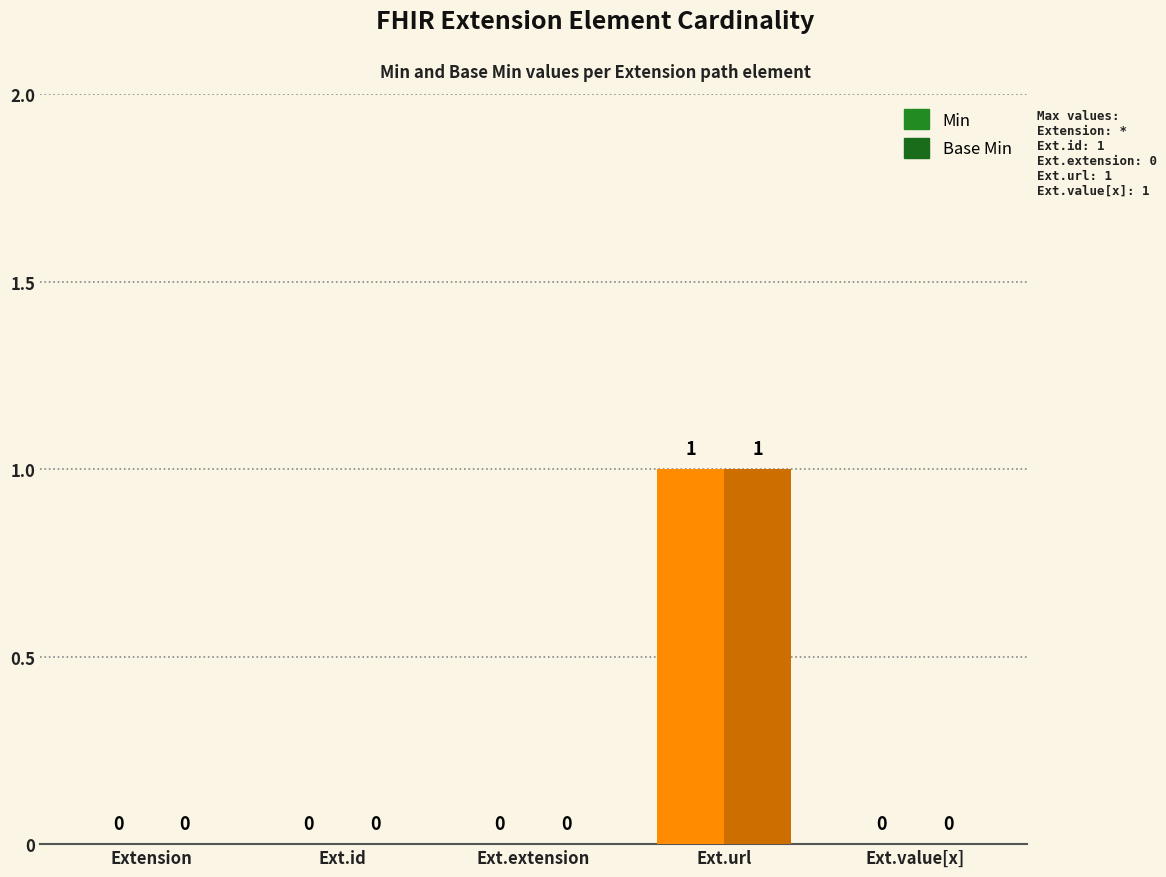

What is the sum of all Base Min values?

1